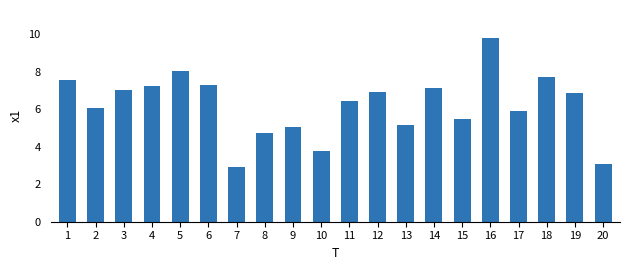

What is the average value?

6.2